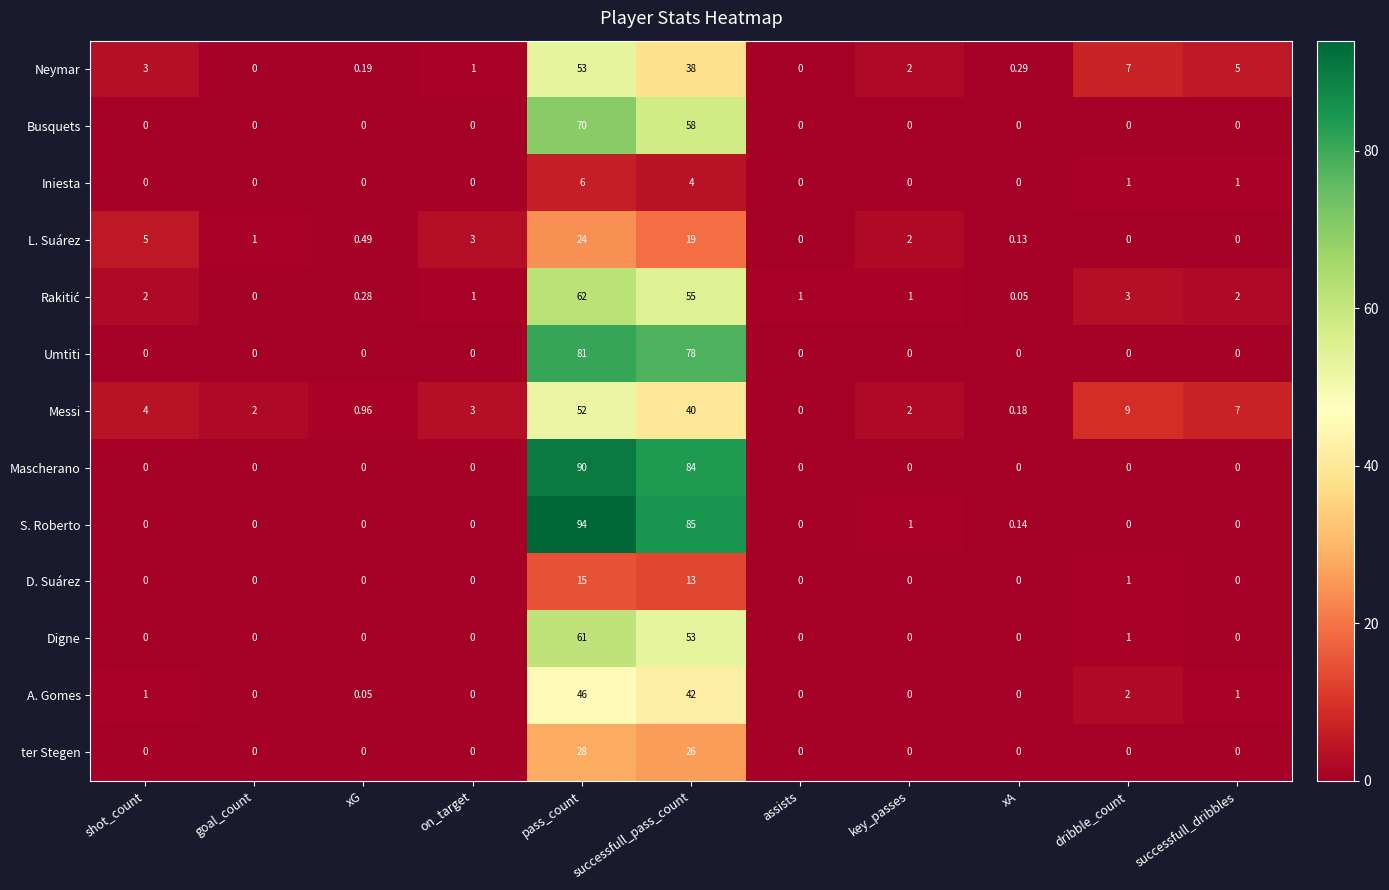

Count the number of data series in this chart.

13